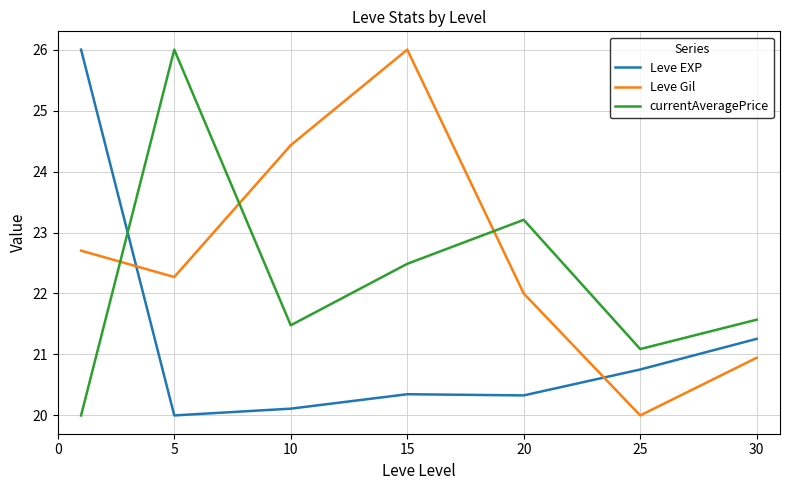

Which series has the largest total across all categories?

Leve Gil